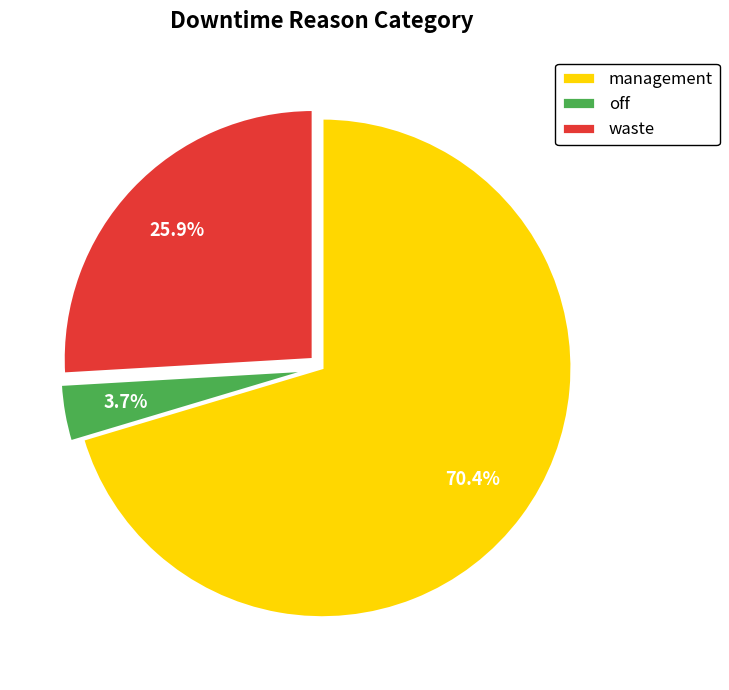

Which slice is the smallest?

off